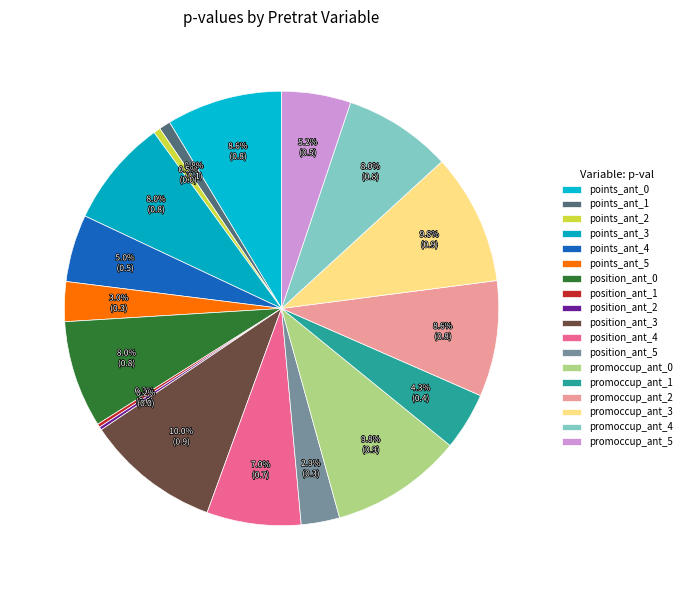

To the nearest percent, what portion does position_ant_5 represent?

3%